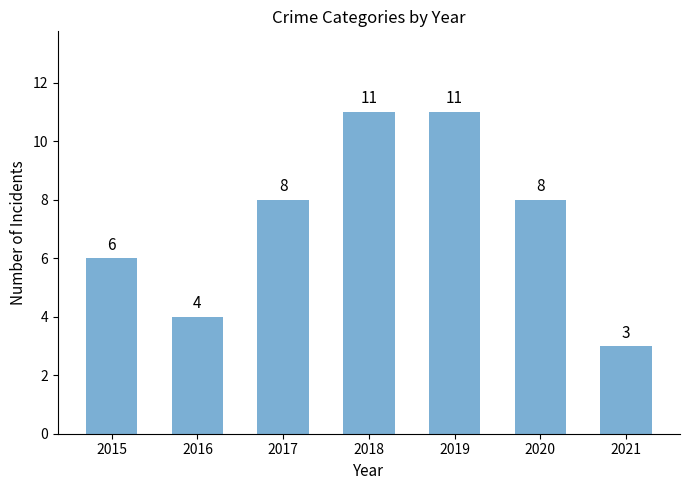

Where is the data nearest to the value 7?

2015